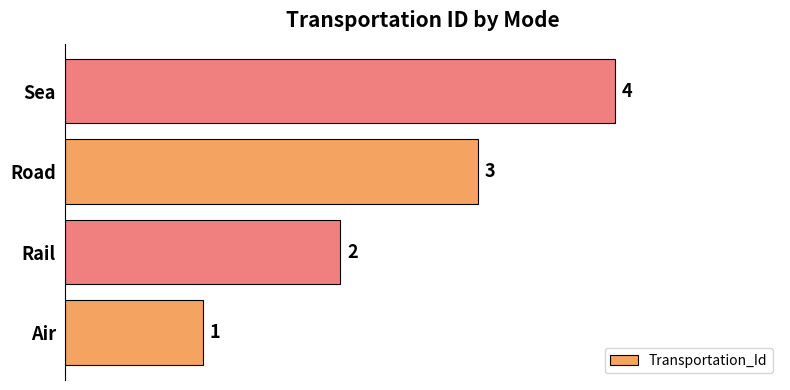

Are the bars grouped side by side (vs. stacked)?

No